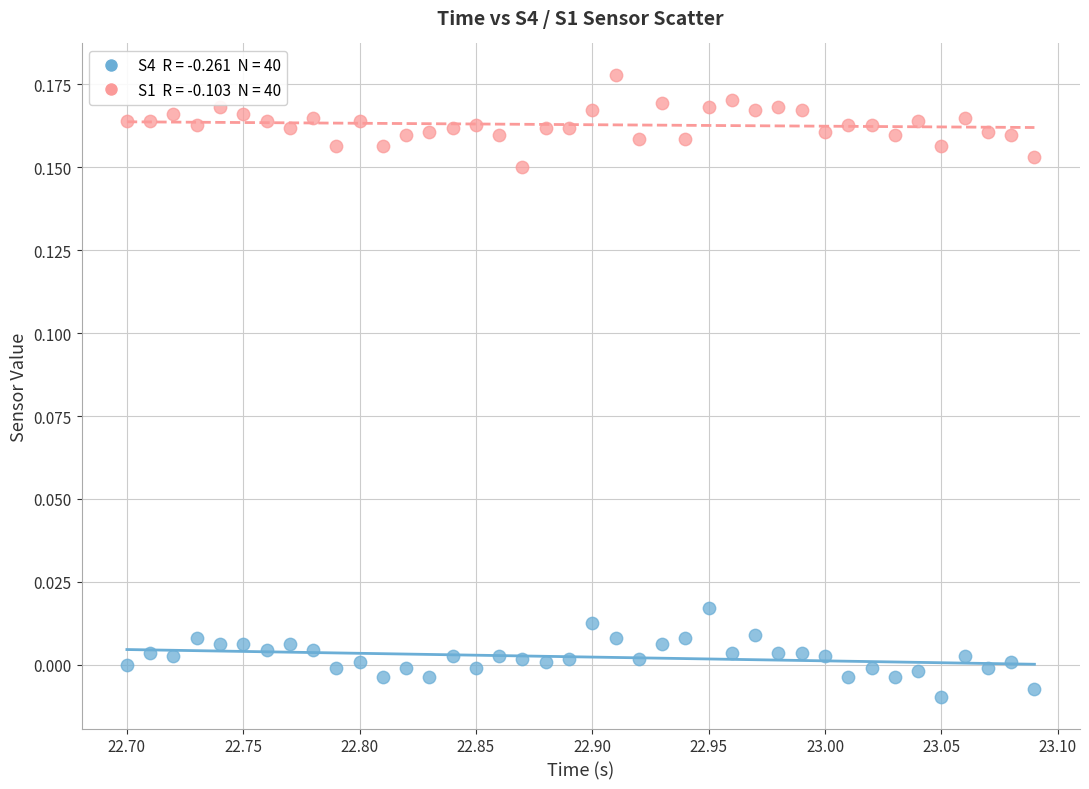

How many points are shown in the scatter plot?

80